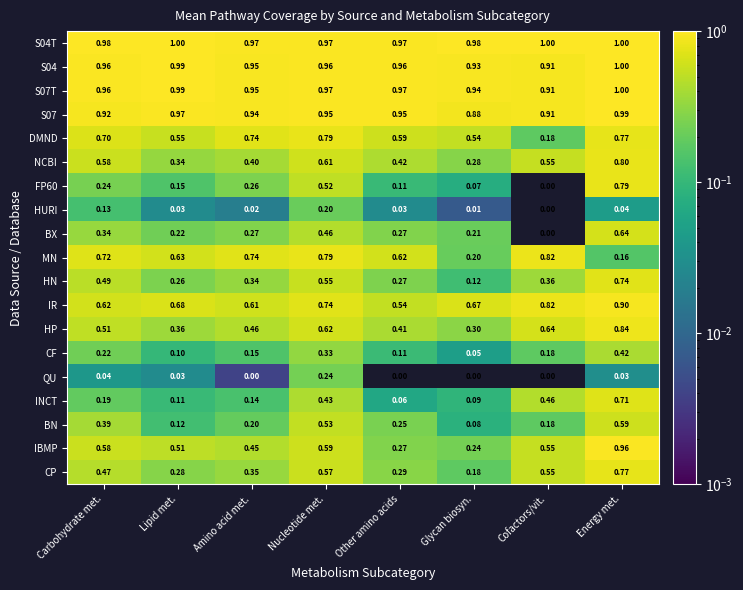

How many data points does each series have?

8